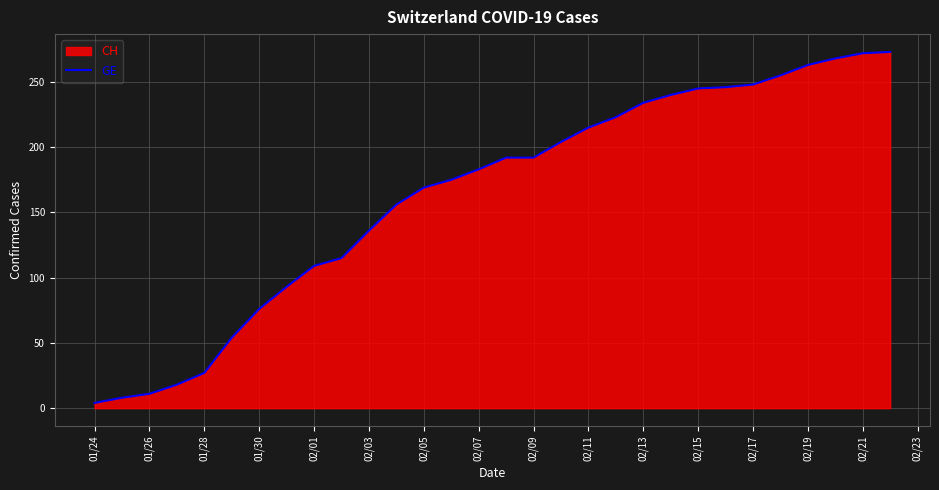

How many lines are shown in the chart?

1